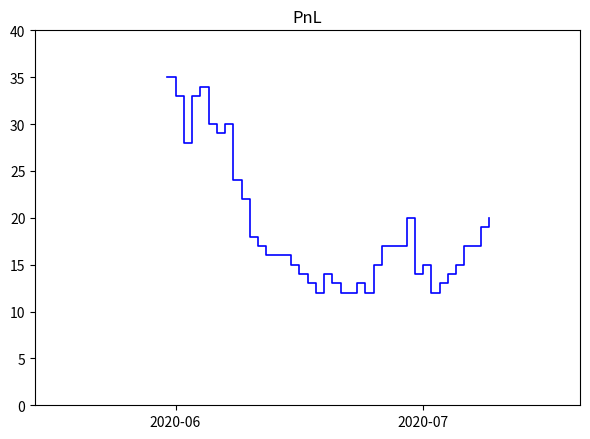

What is the difference between the maximum and minimum values?

23